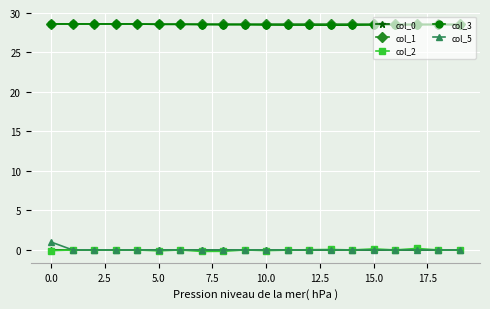

What is the maximum value for col_2?

0.2